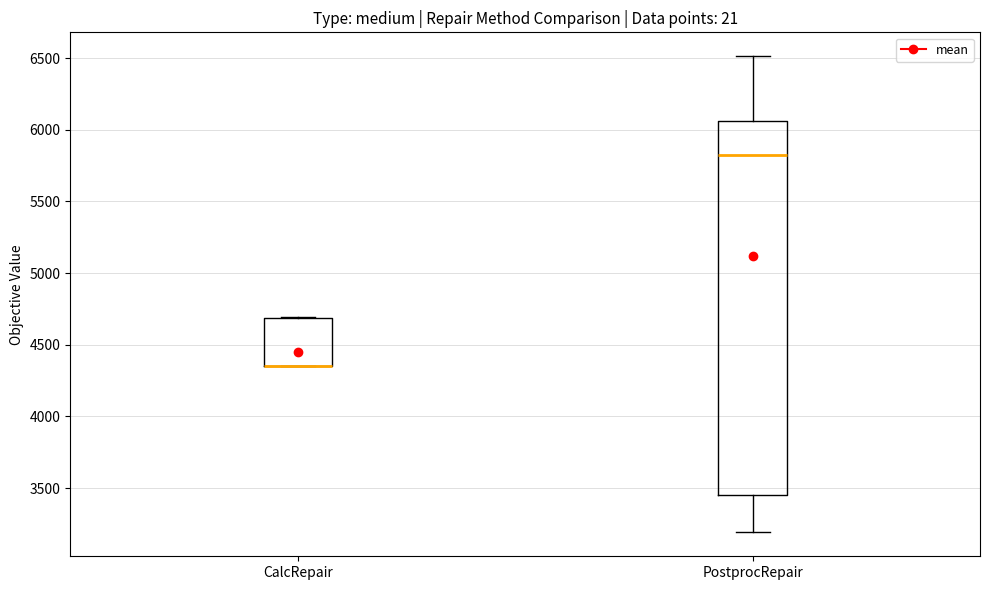

Reading left to right, transcribe this box plot: for each box, give where its median line is, the range the box spans, and where its two whiskers end, as read against the y-axis. The values are not printed on the chart, so give them approximately, as read against the axis.

CalcRepair: median 4350 (drawn on the box's lower edge), box 4350 to 4700, whiskers 4350 to 4700
PostprocRepair: median 5850, box 3450 to 6050, whiskers 3200 to 6500